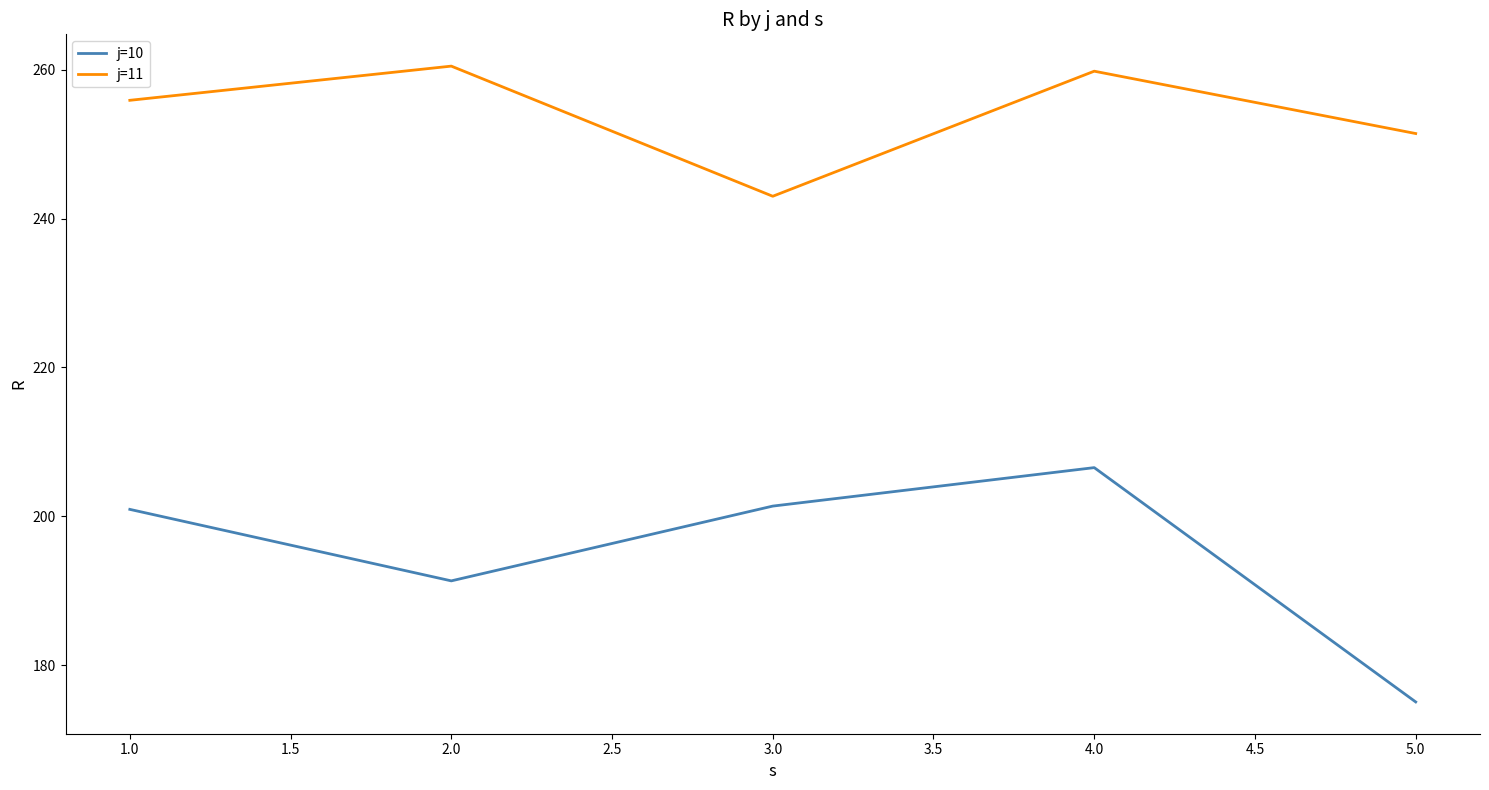

What is the total value across all series at 2.0?

451.8